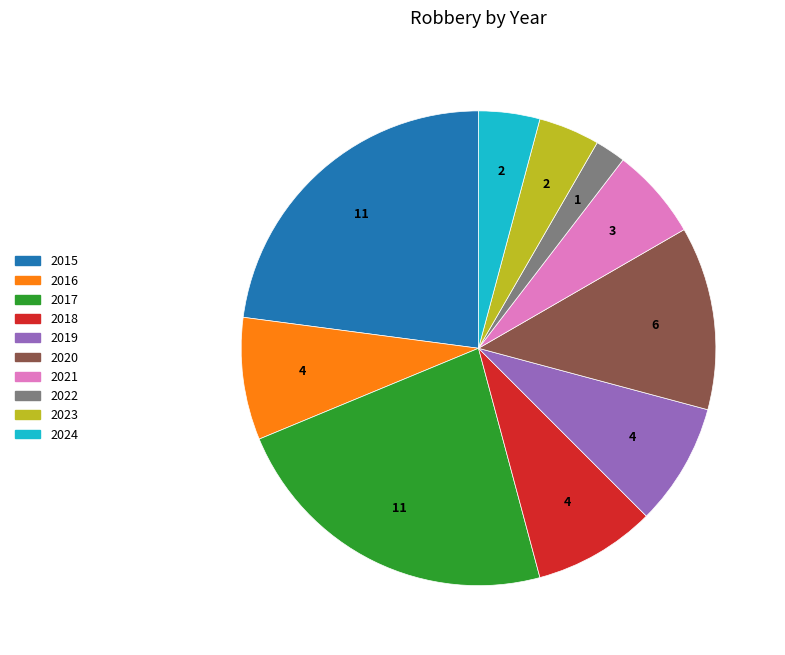

Which has a higher value, 2021 or 2019?

2019